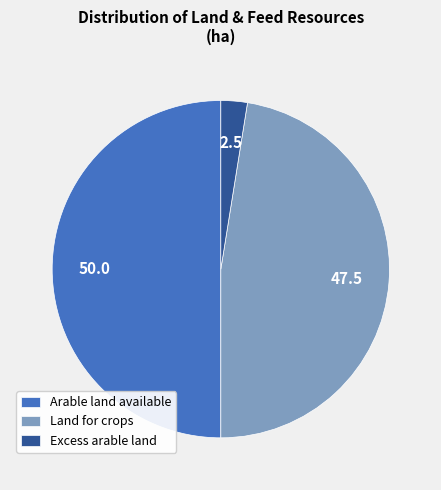

True or false: Arable land available accounts for 50% of the total.

True